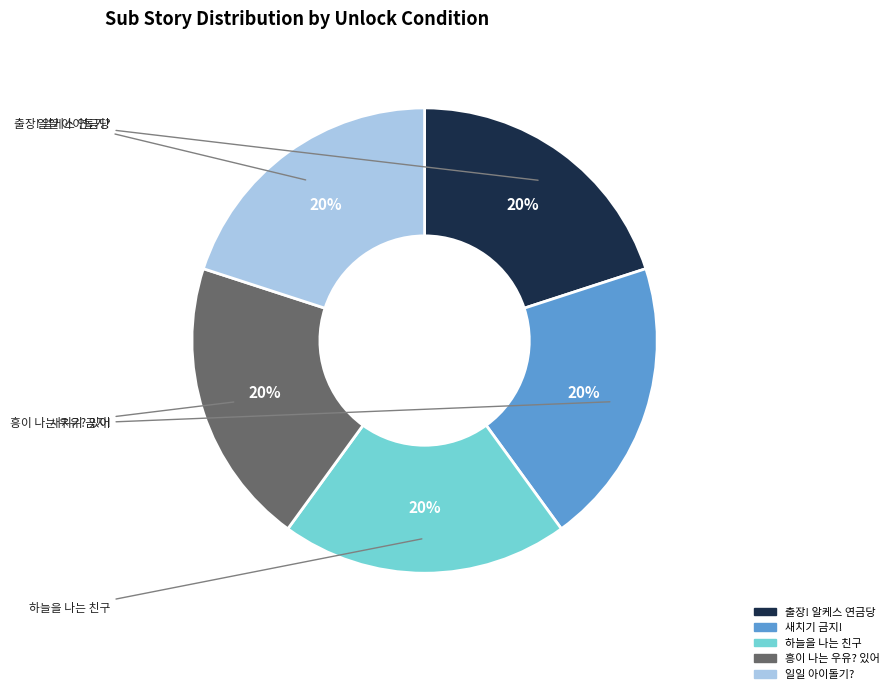

Is there a majority slice in this chart?

No